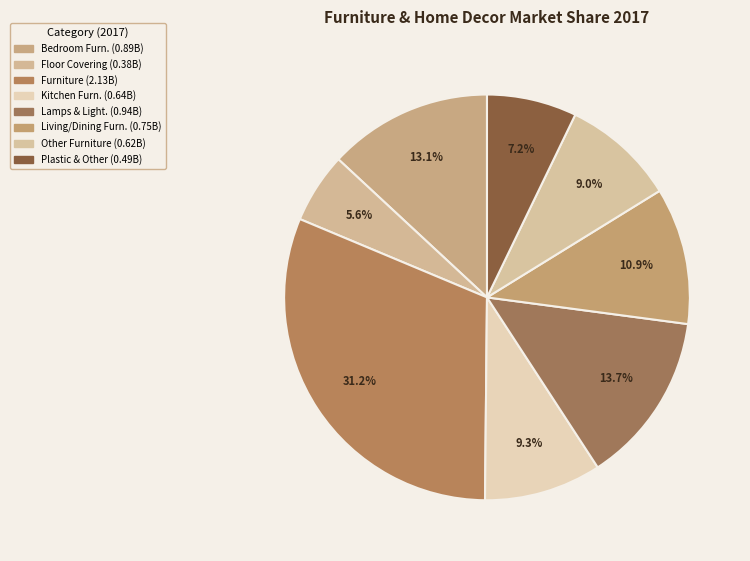

What is the largest slice in the pie chart?

Furniture